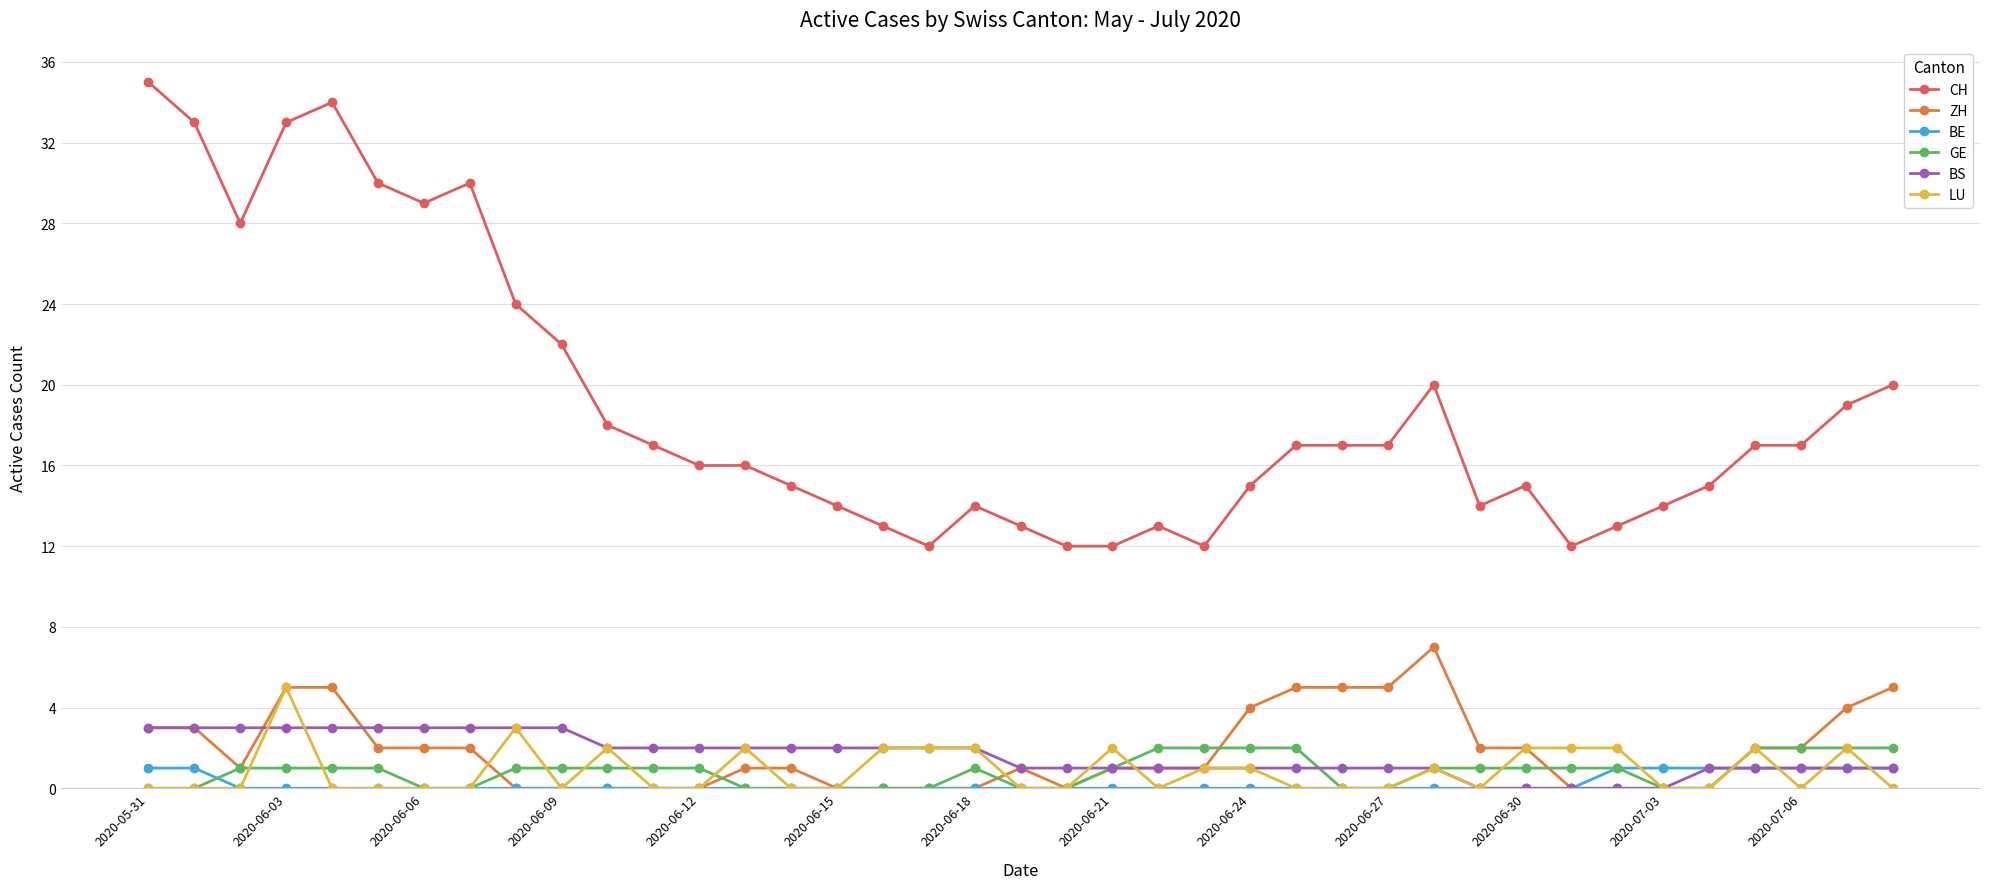

True or false: CH has more than 1 points higher than both neighbors.

True